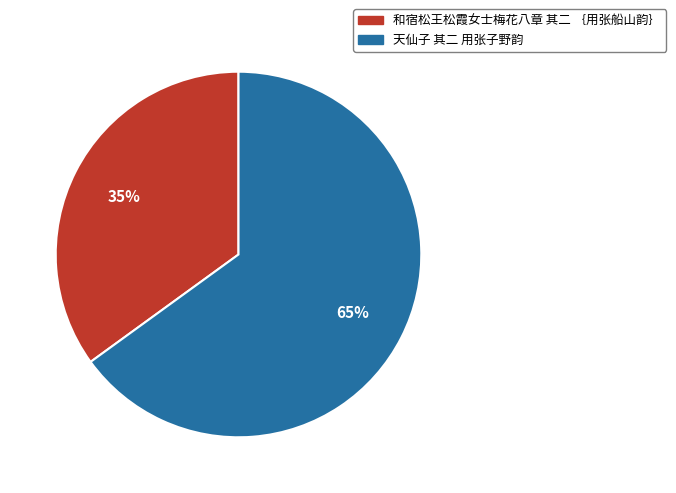

Do 天仙子 其二 用张子野韵 and 和宿松王松霞女士梅花八章 其二 ｛用张船山韵｝ together represent more than half of the pie?

Yes